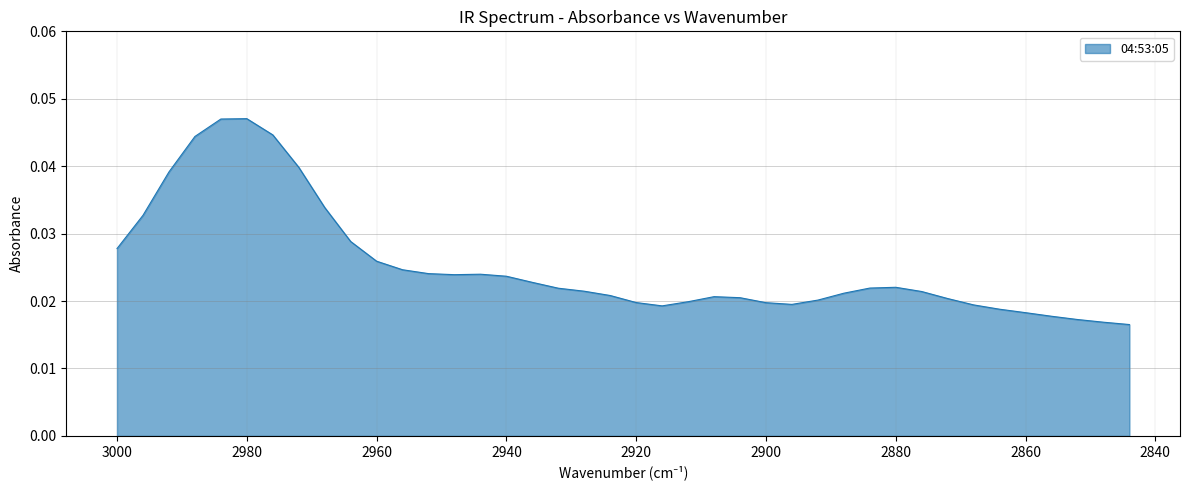

Which category has the highest value across all series?

2980